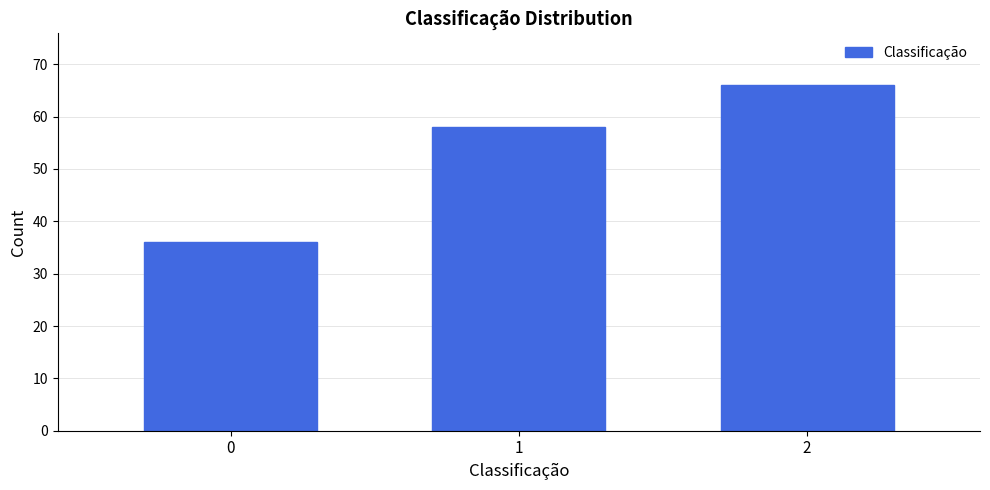

Reading left to right, transcribe all the data shown in this chart.

36	58	66